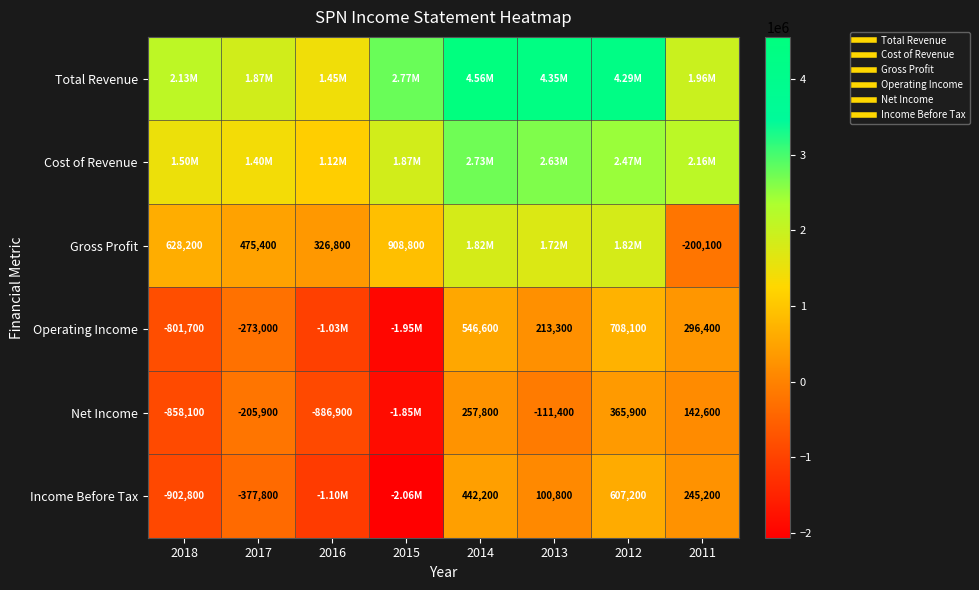

Between 2012 and 2011, which series saw the biggest shift?

Total Revenue